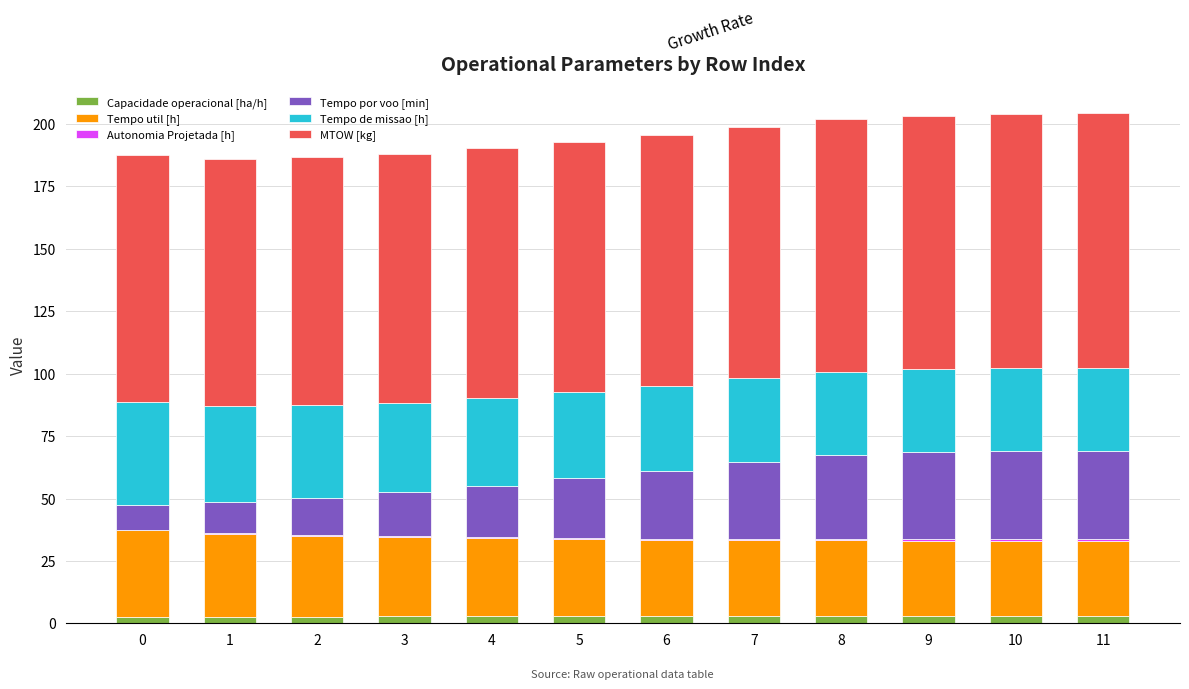

The Capacidade operacional [ha/h] series shows 3.0 at 8. True or false?

True